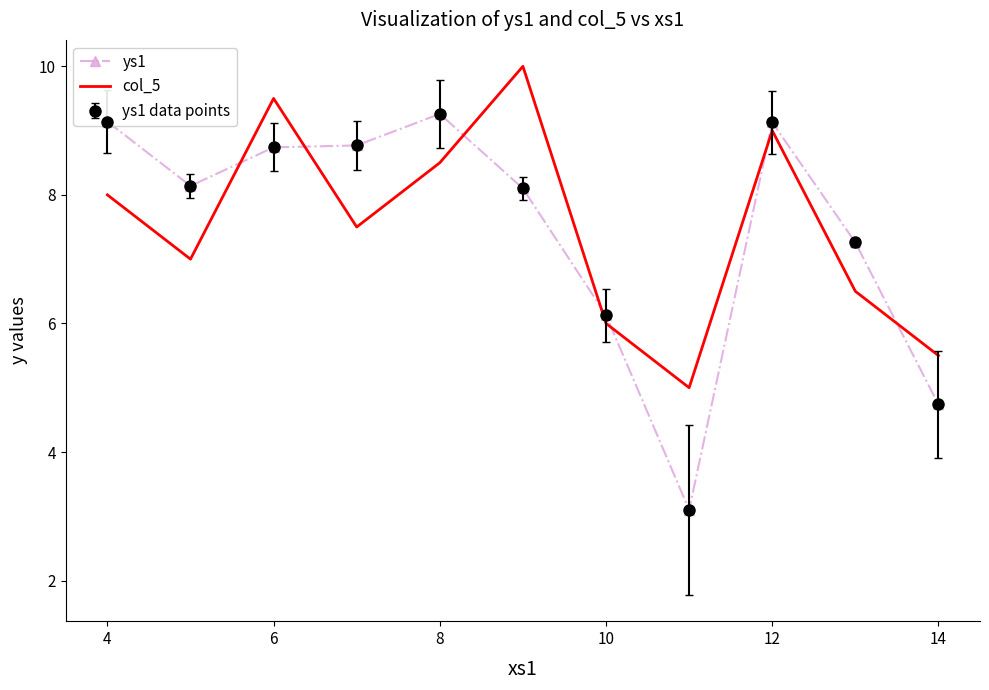

How many series are shown in this chart?

2